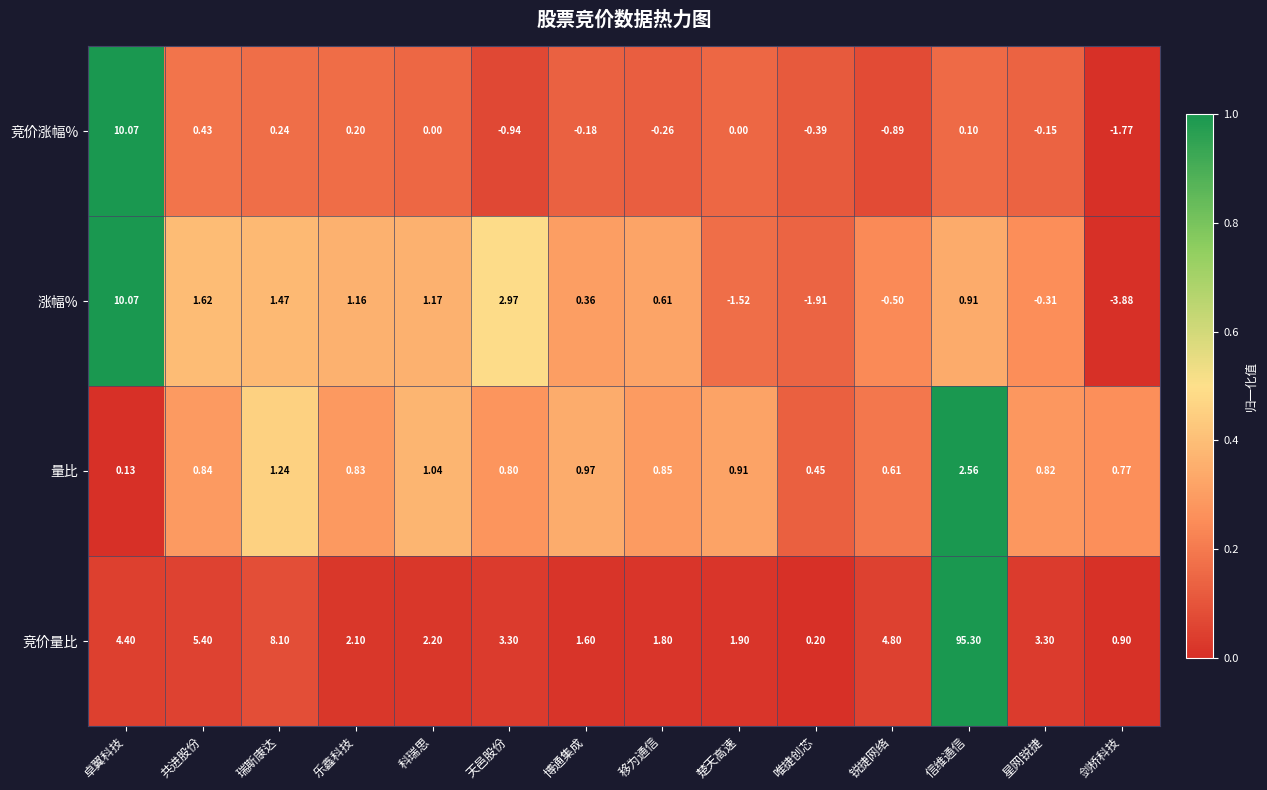

Between 博通集成 and 移为通信, which series saw the biggest shift?

涨幅%